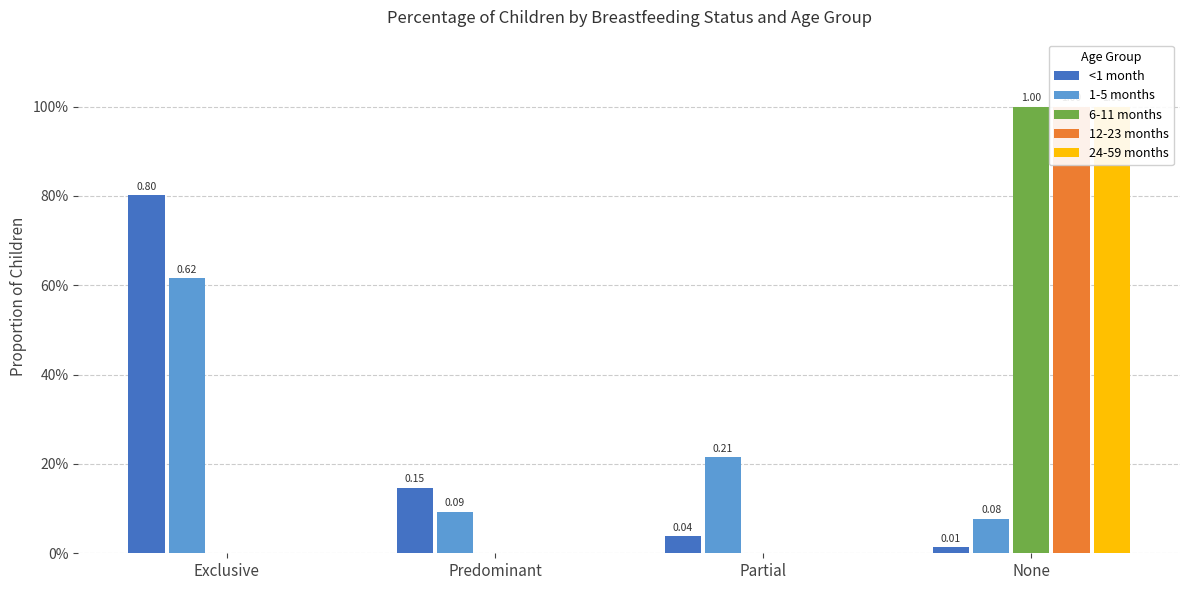

Rank the categories by 1-5 months value from lowest to highest.

None, Predominant, Partial, Exclusive